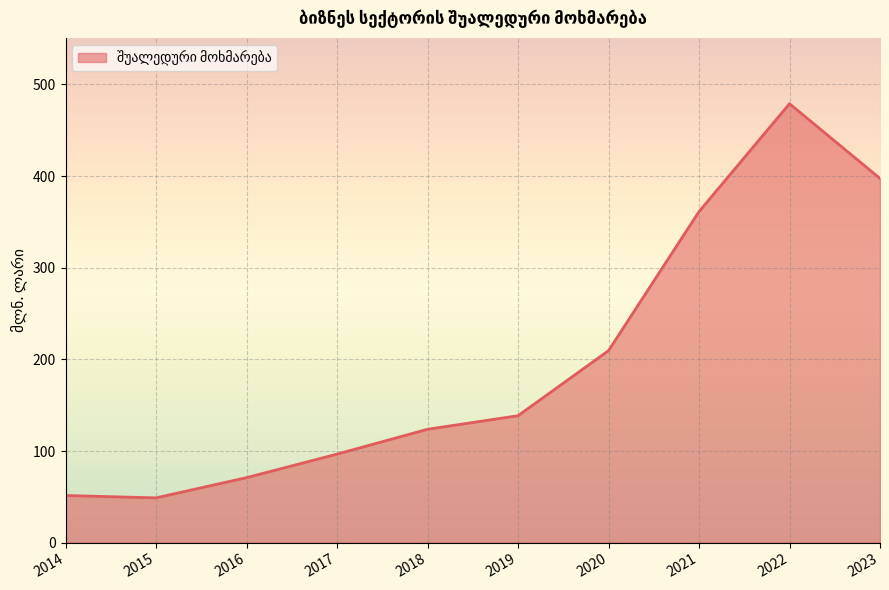

Reading right to left, extract all data points from this chart.

397.4	478.9	361.2	209.5	138.5	123.7	96.6	70.9	48.9	51.4